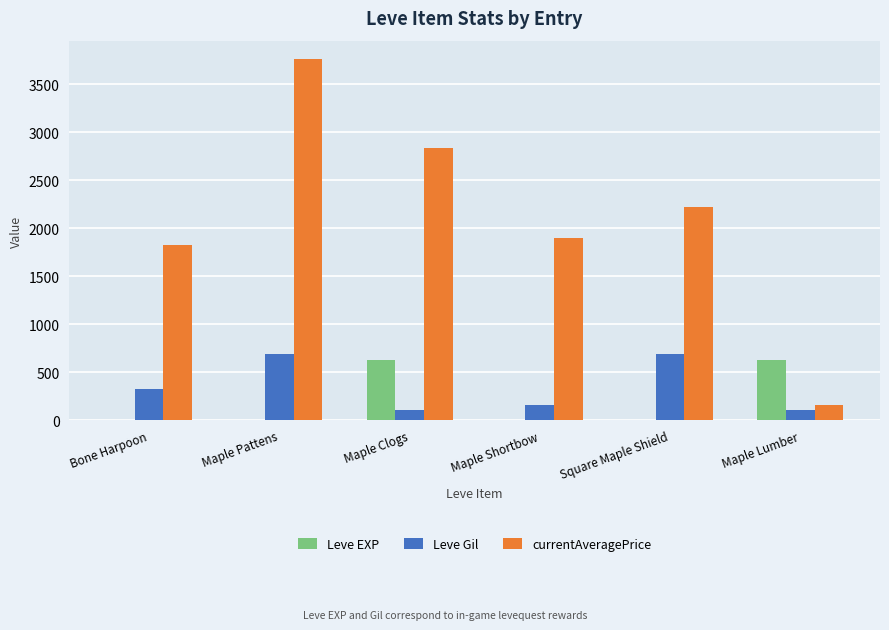

Are the bars horizontal?

No